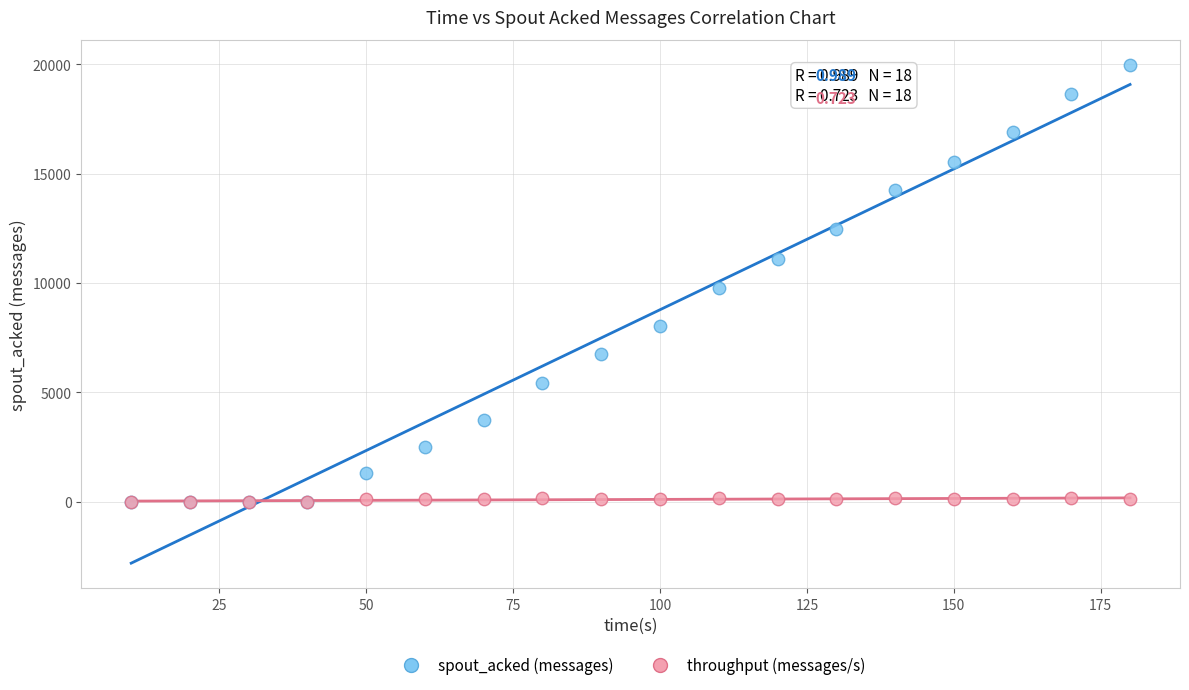

What are all the series names shown in the legend?

spout_acked (messages), throughput (messages/s)